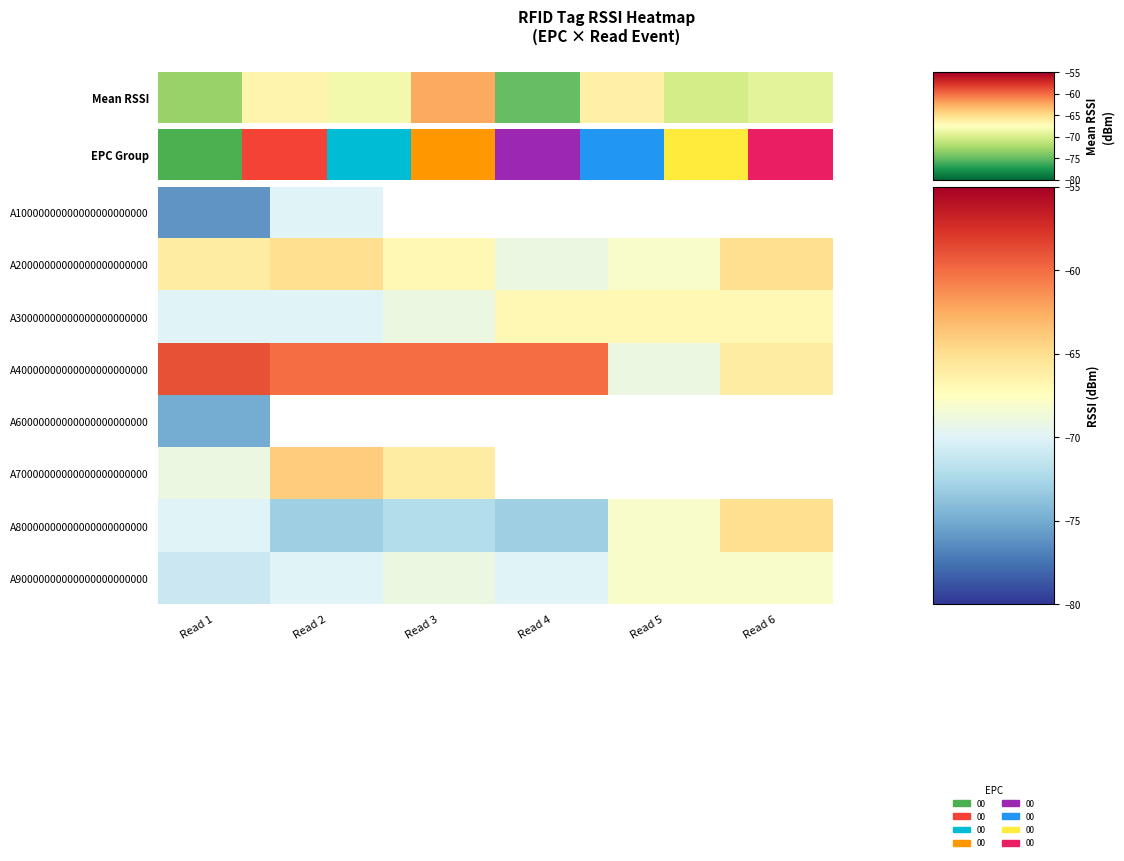

Count the A20000000000000000000000 values in the range -68 to -65.

5